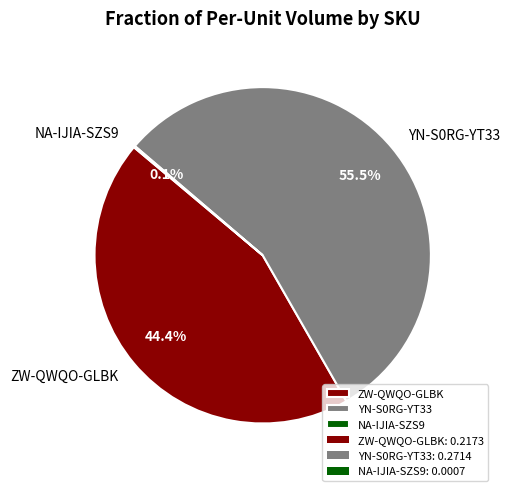

Is the sum of YN-S0RG-YT33 and ZW-QWQO-GLBK greater than half?

Yes